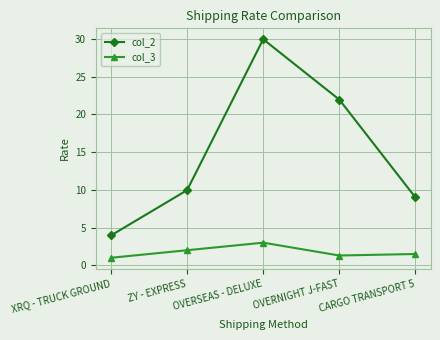

True or false: col_2 and col_3 cross at least once.

False